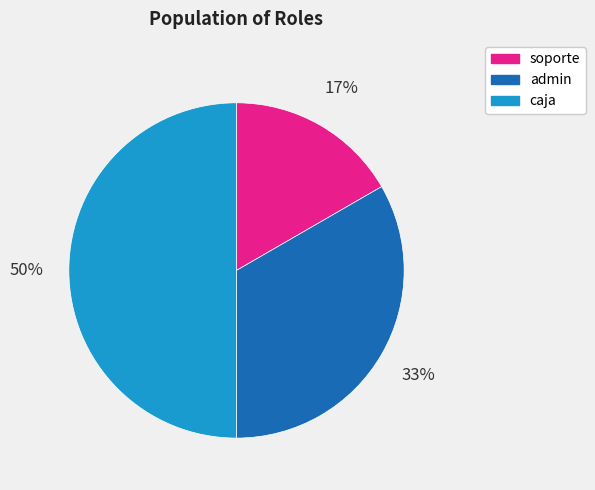

Is admin the majority of the pie?

No